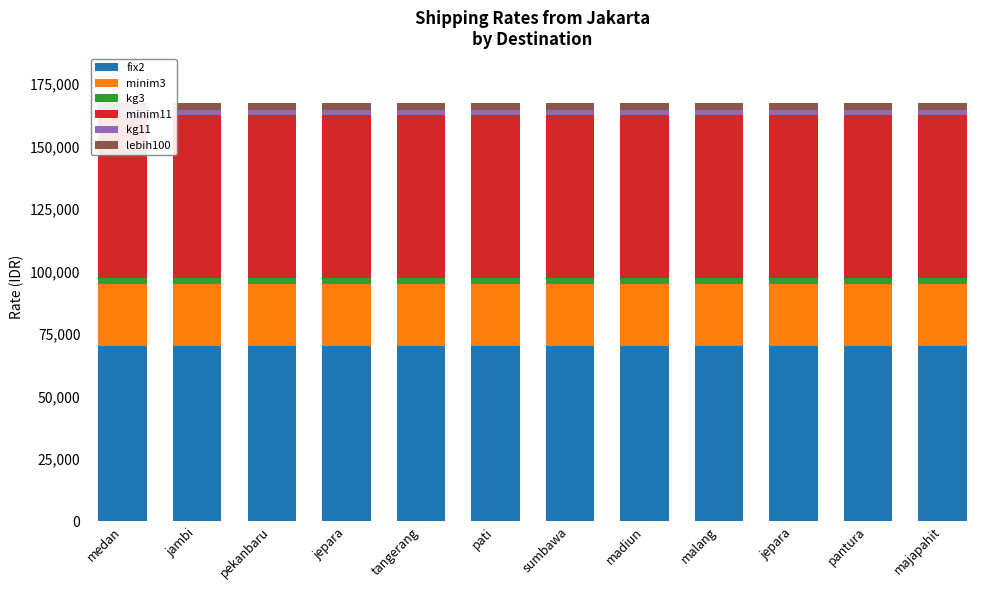

What is the highest value of the kg11 series?

2211